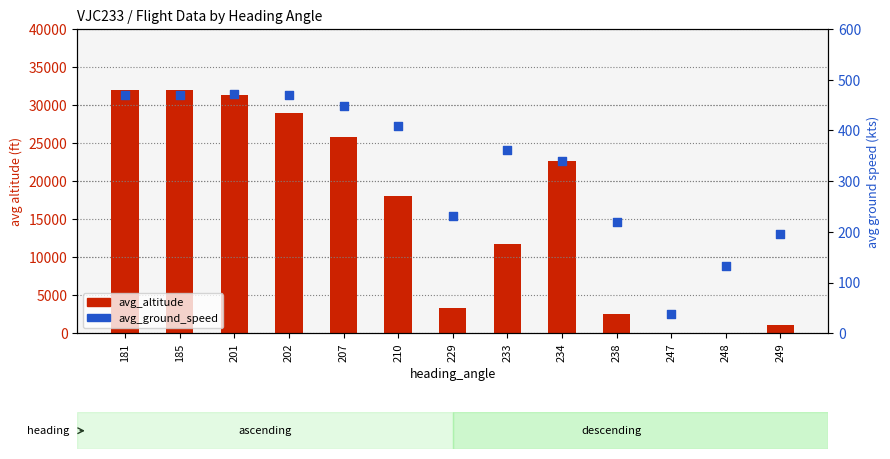

Which series has the widest spread of Y values?

avg_altitude